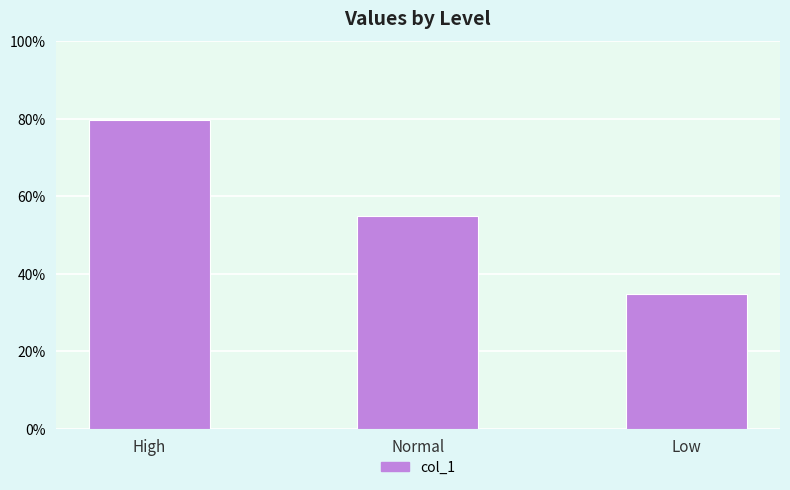

What is the sum of the values at High and Low?

114.4